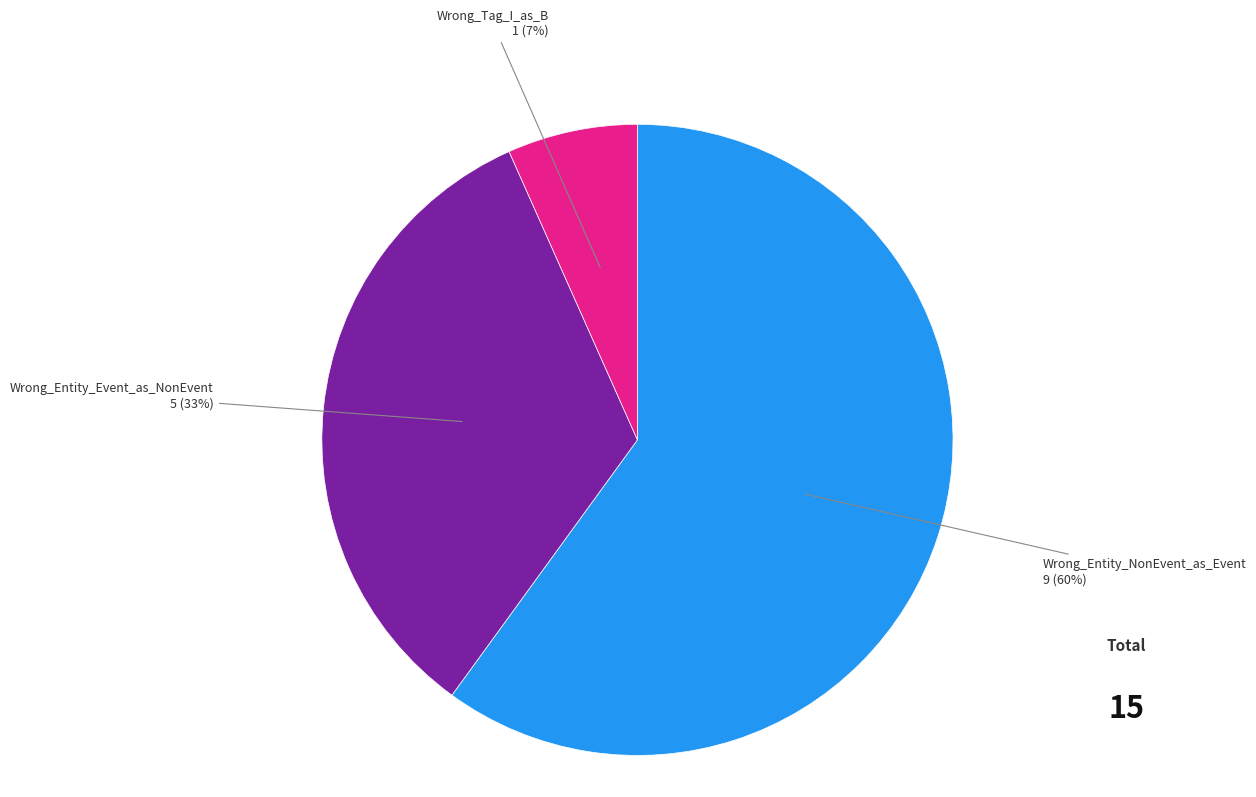

Is there any slice that represents more than half of the pie?

Yes